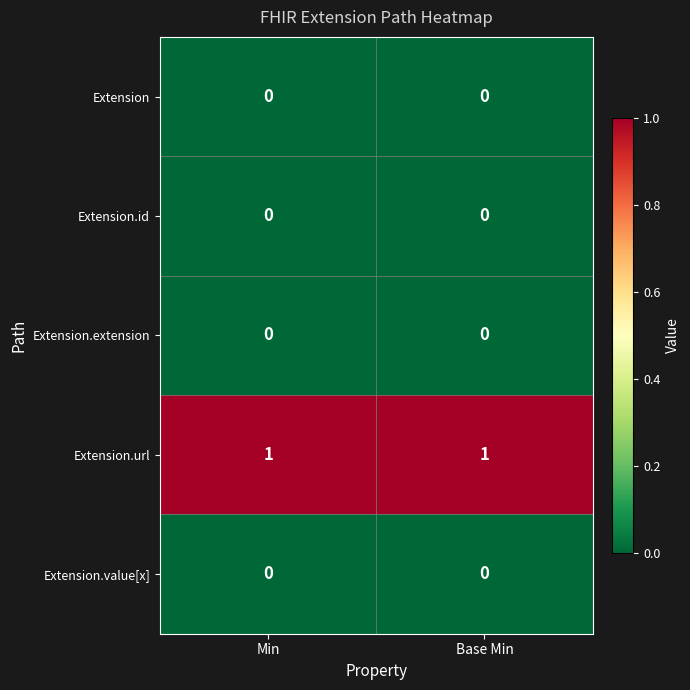

Is it true that Extension.id equals 0 at Base Min?

True